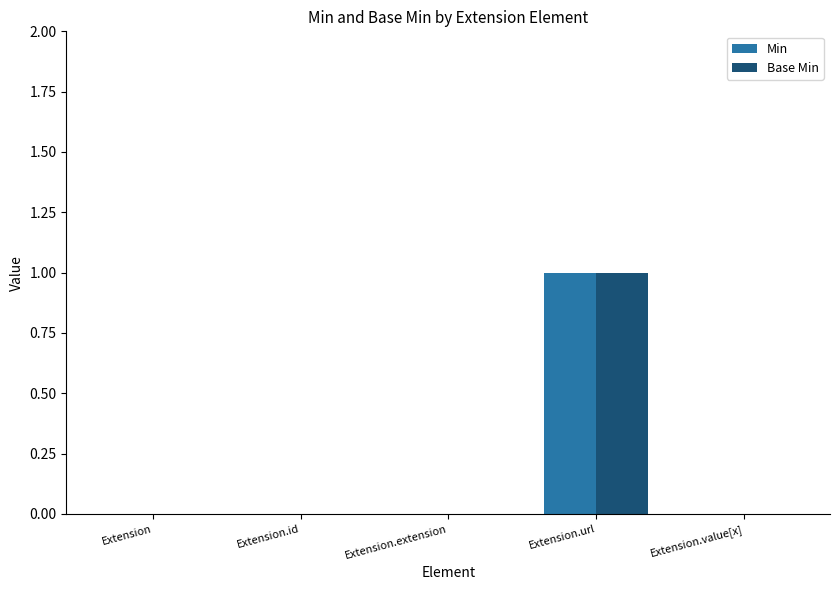

Is the value of Min at Extension.url greater than the value of Base Min at Extension.value[x]?

Yes